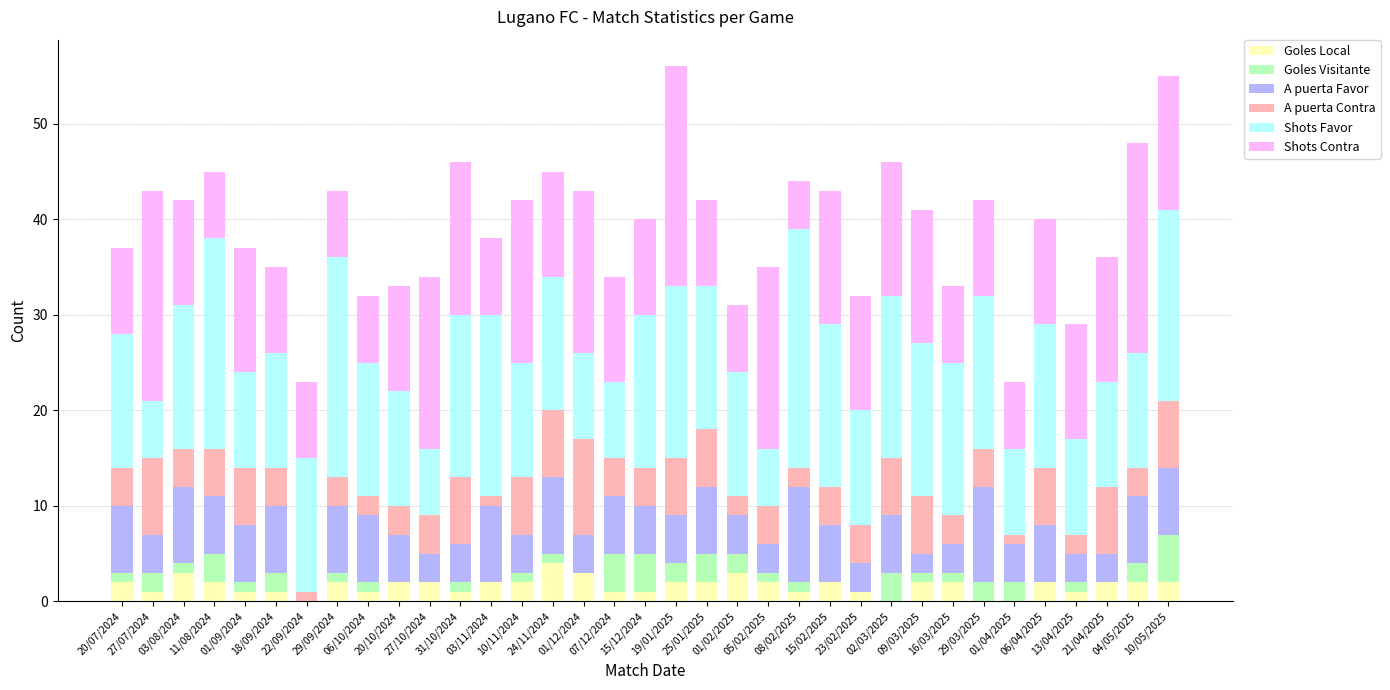

Are the bars grouped side by side (vs. stacked)?

No